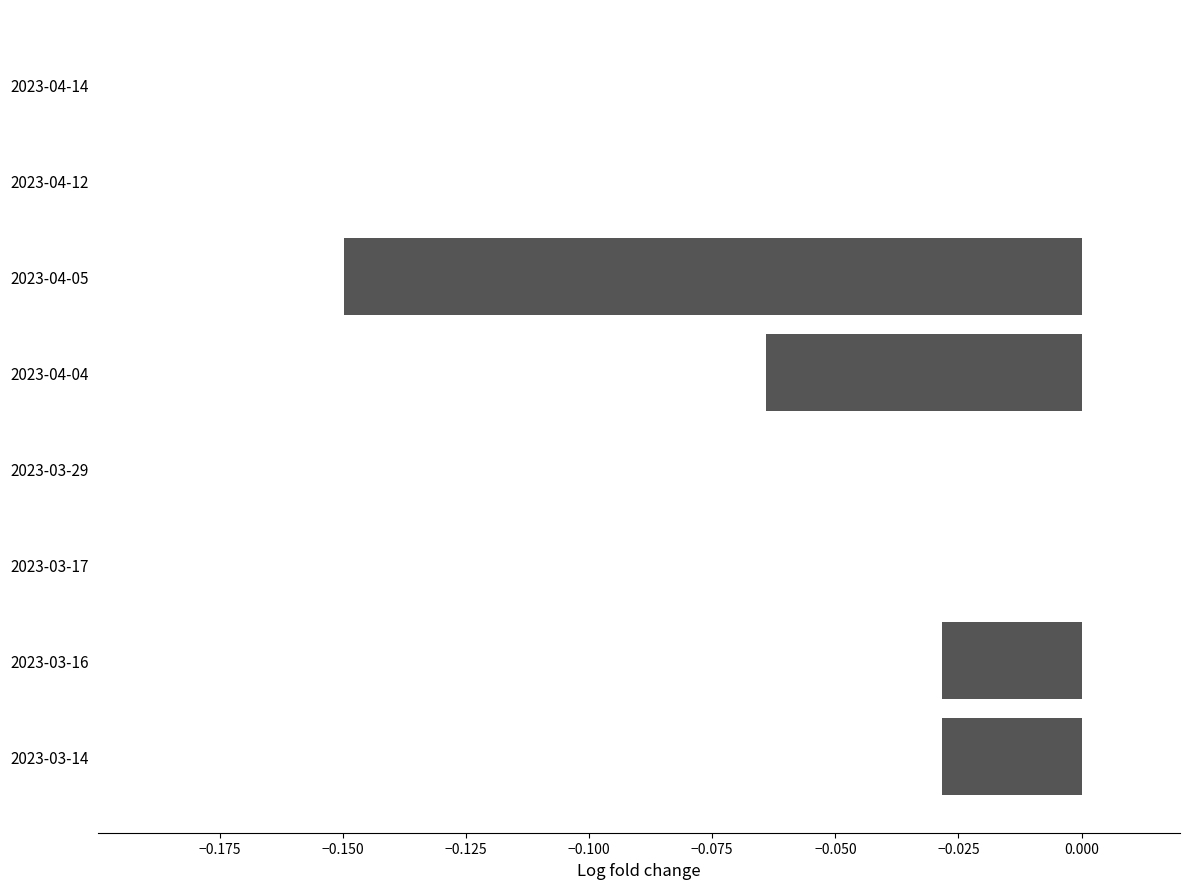

Between 2023-04-04 and 2023-04-14, which is larger?

2023-04-14